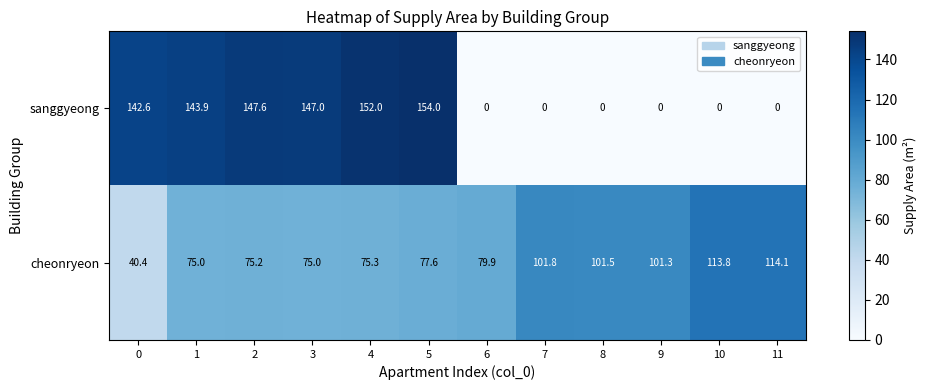

The sanggyeong series shows 0.0 at 7. True or false?

True